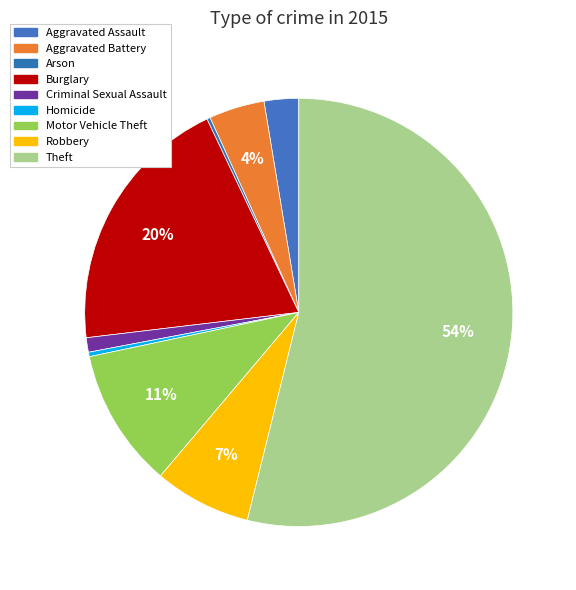

Count the number of slices in the pie.

9